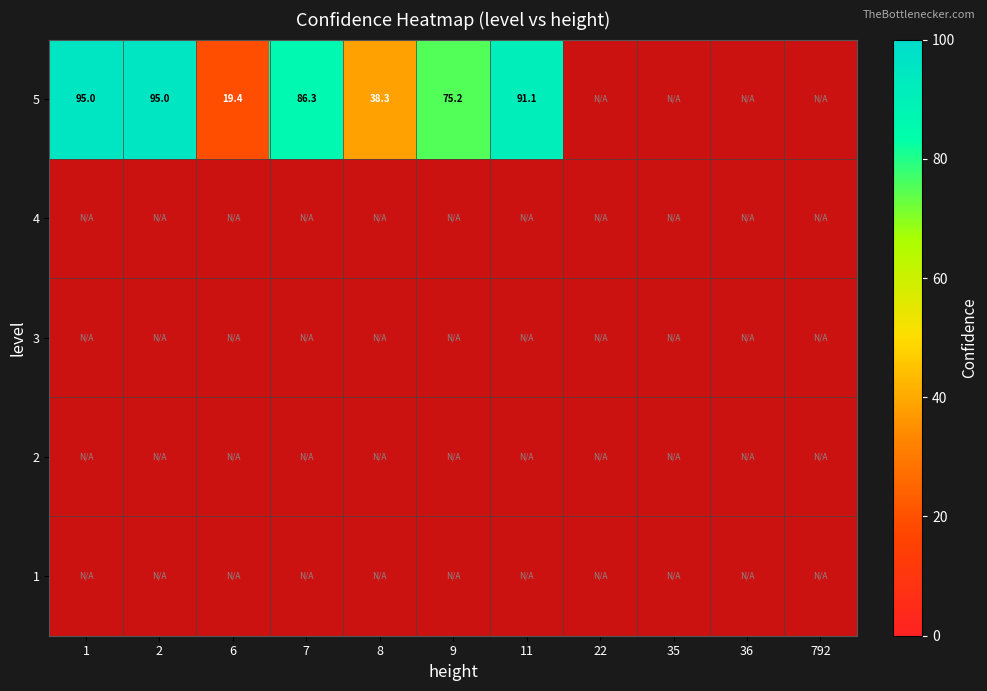

Which category has the highest value in the 5 series?

1